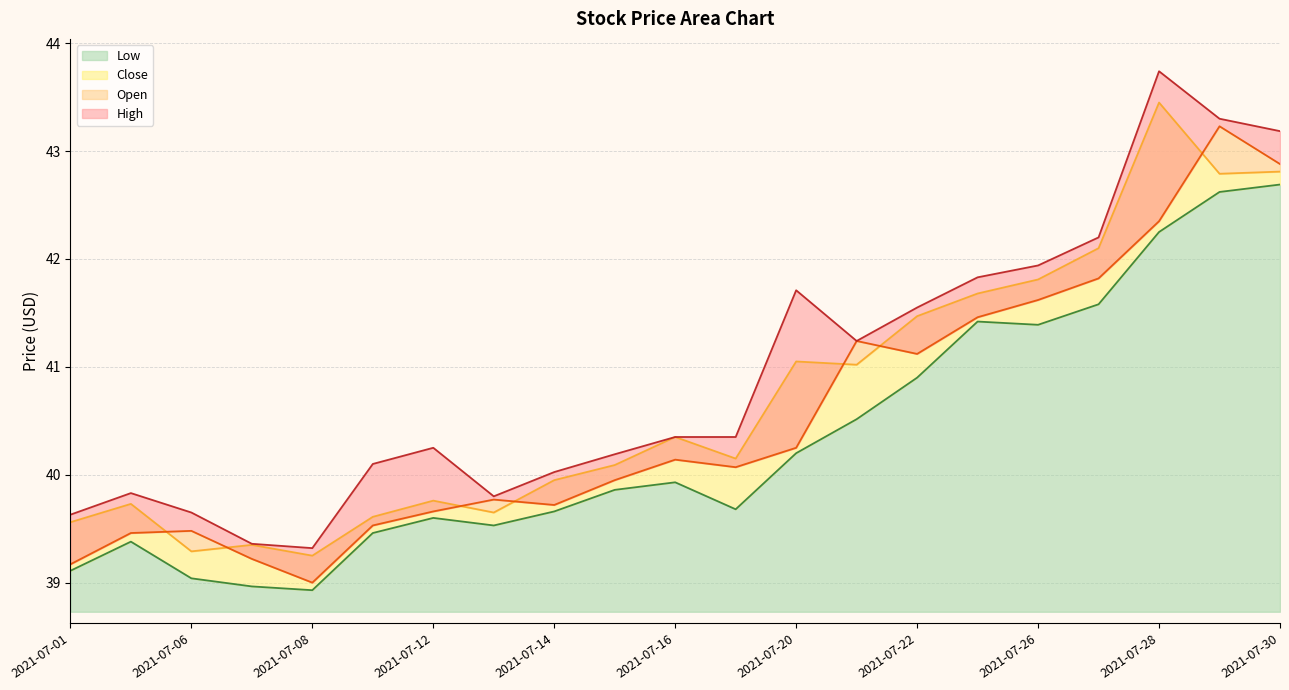

How many series are shown in this chart?

4